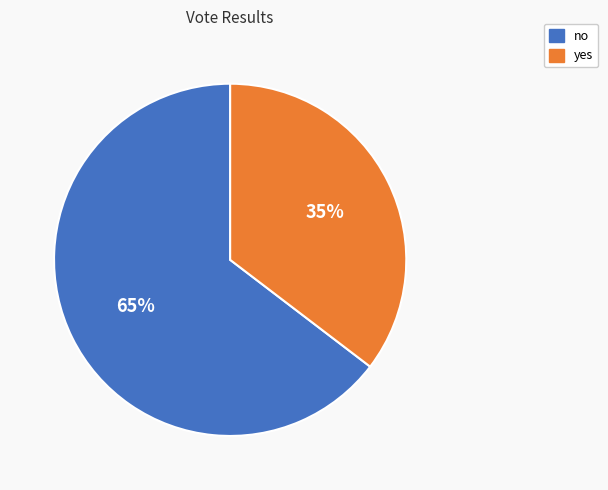

To the nearest percent, what is the average slice percentage?

50%